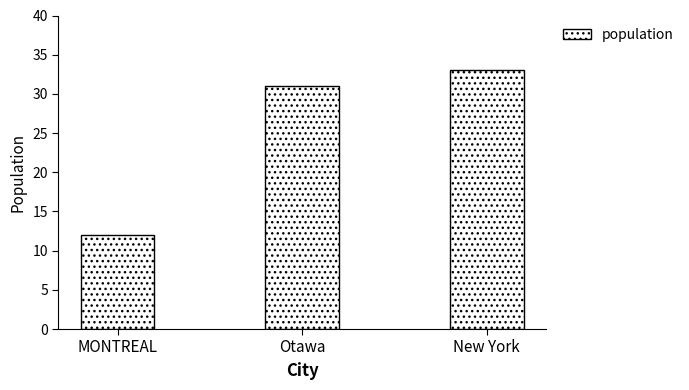

What is the label of the 2nd bar from the right?

Otawa